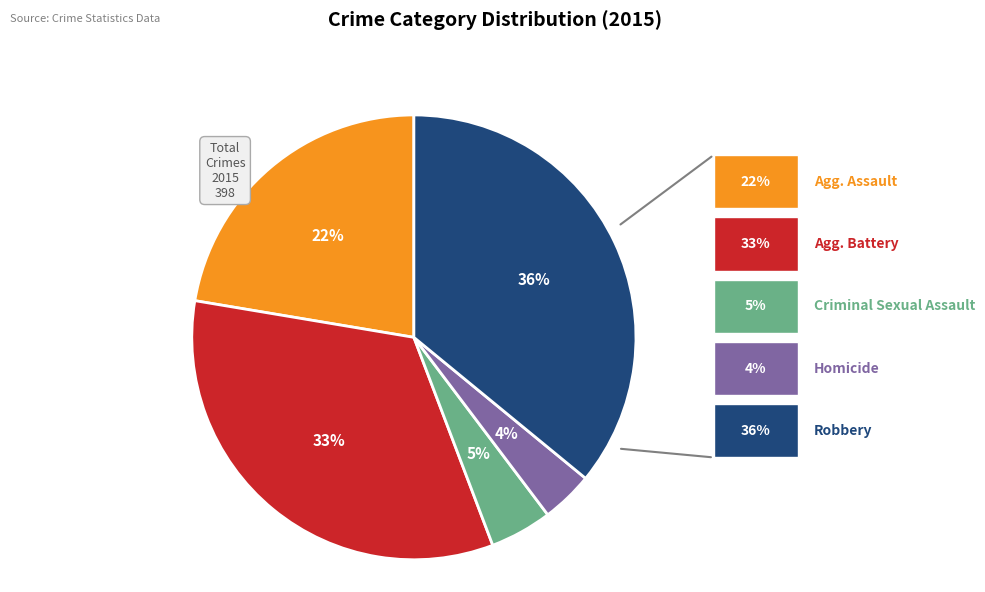

To the nearest percent, what is the difference between the largest and smallest slice percentages?

32%